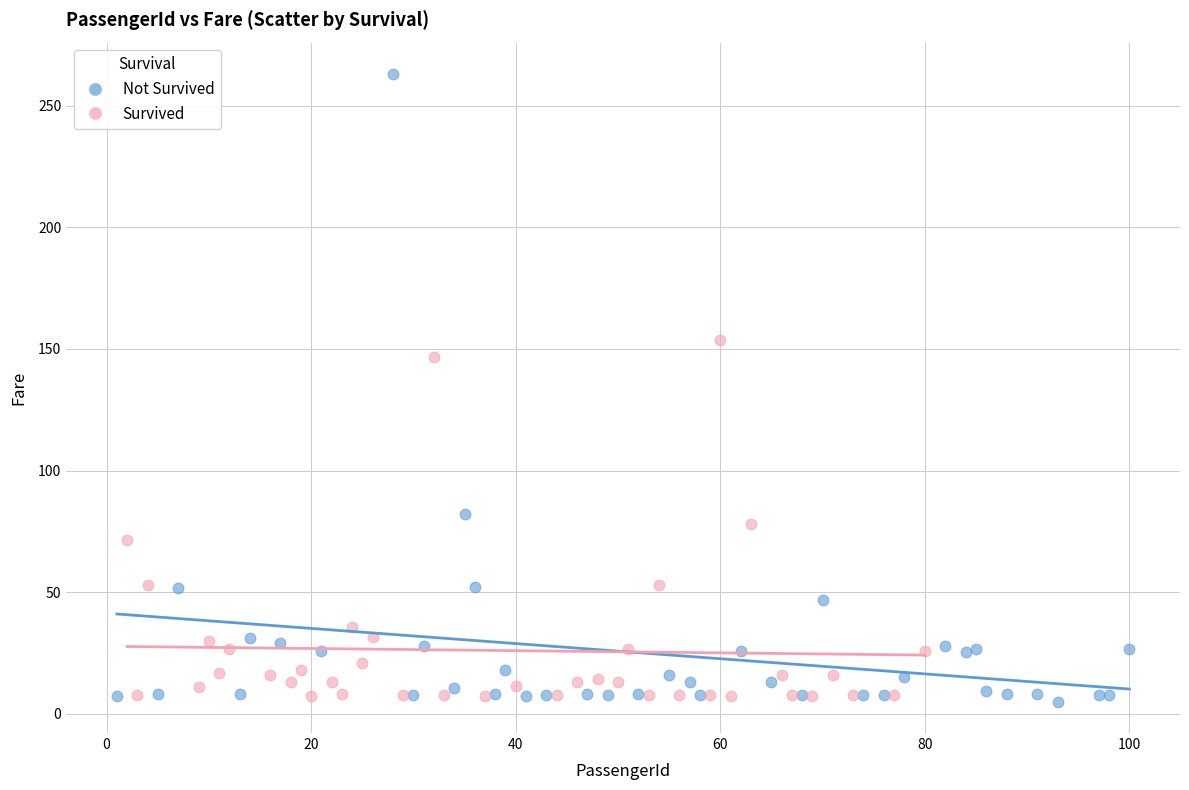

Which series contains the highest Y value?

Not Survived